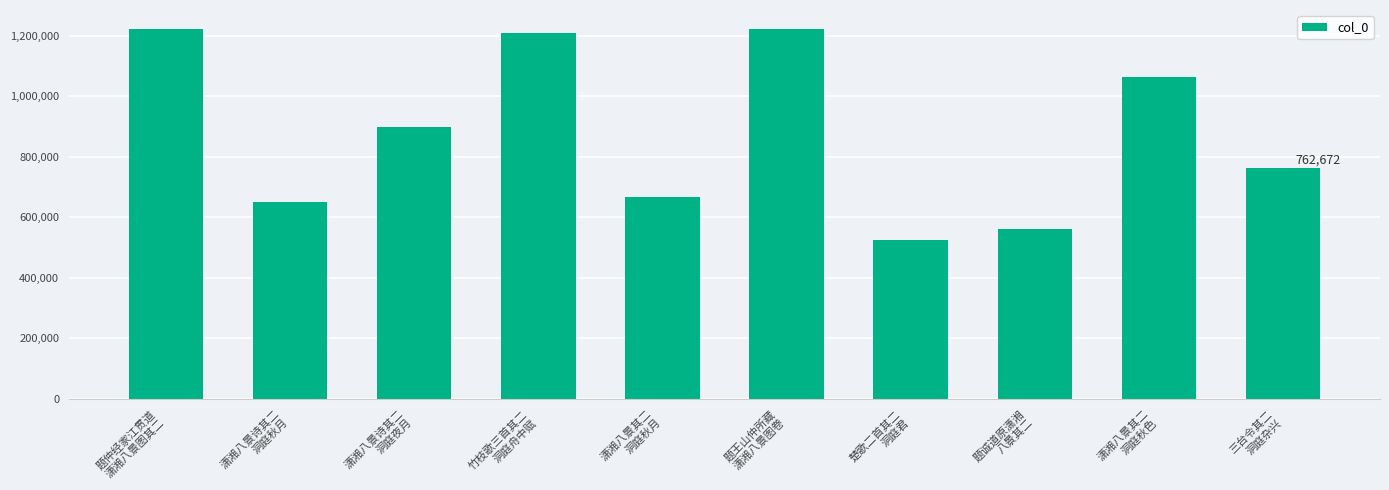

What is the difference between the values at 三台令其二
洞庭杂兴 and 题仲经家江贯道
潇湘八景图其二?

459851